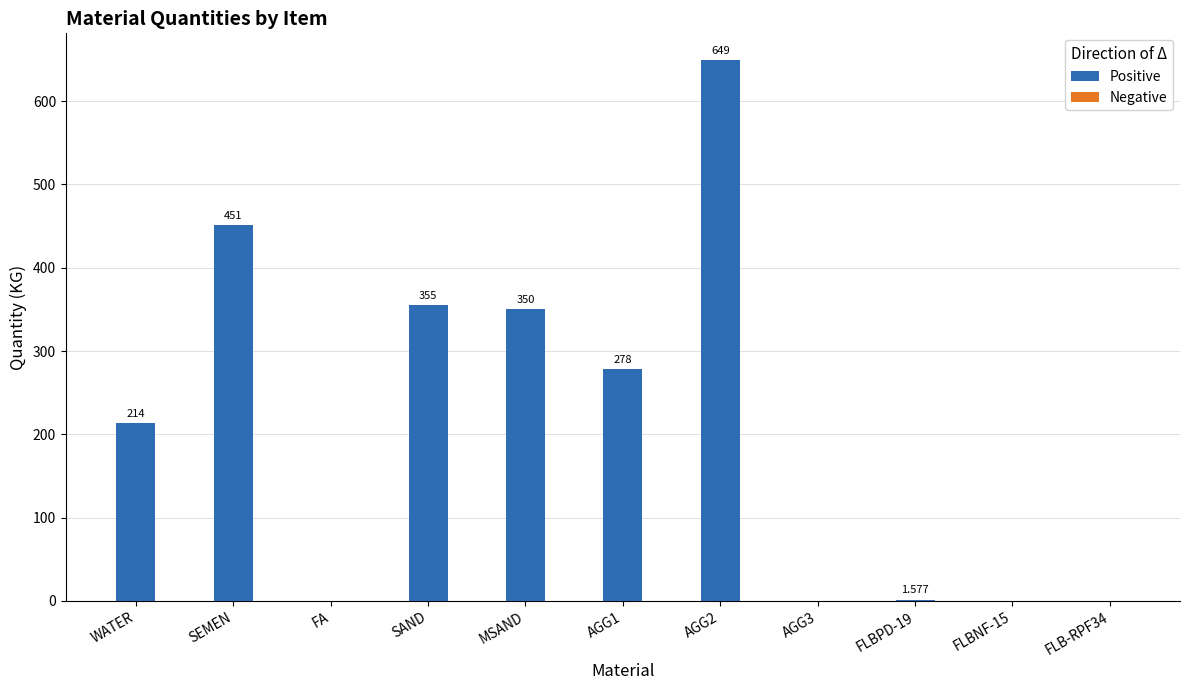

At which label is the value closest to 324?

MSAND